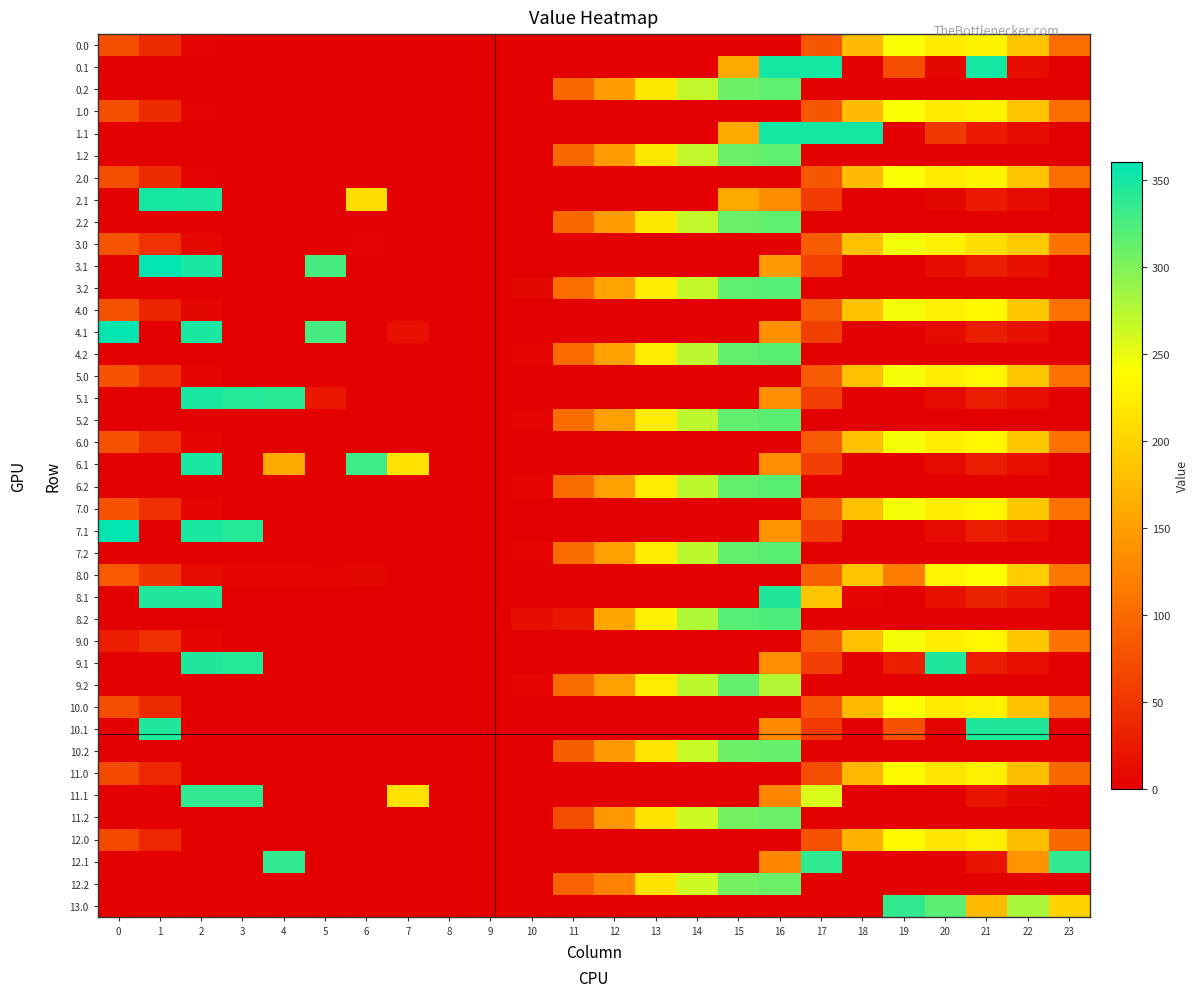

How many data points does each series have?

24